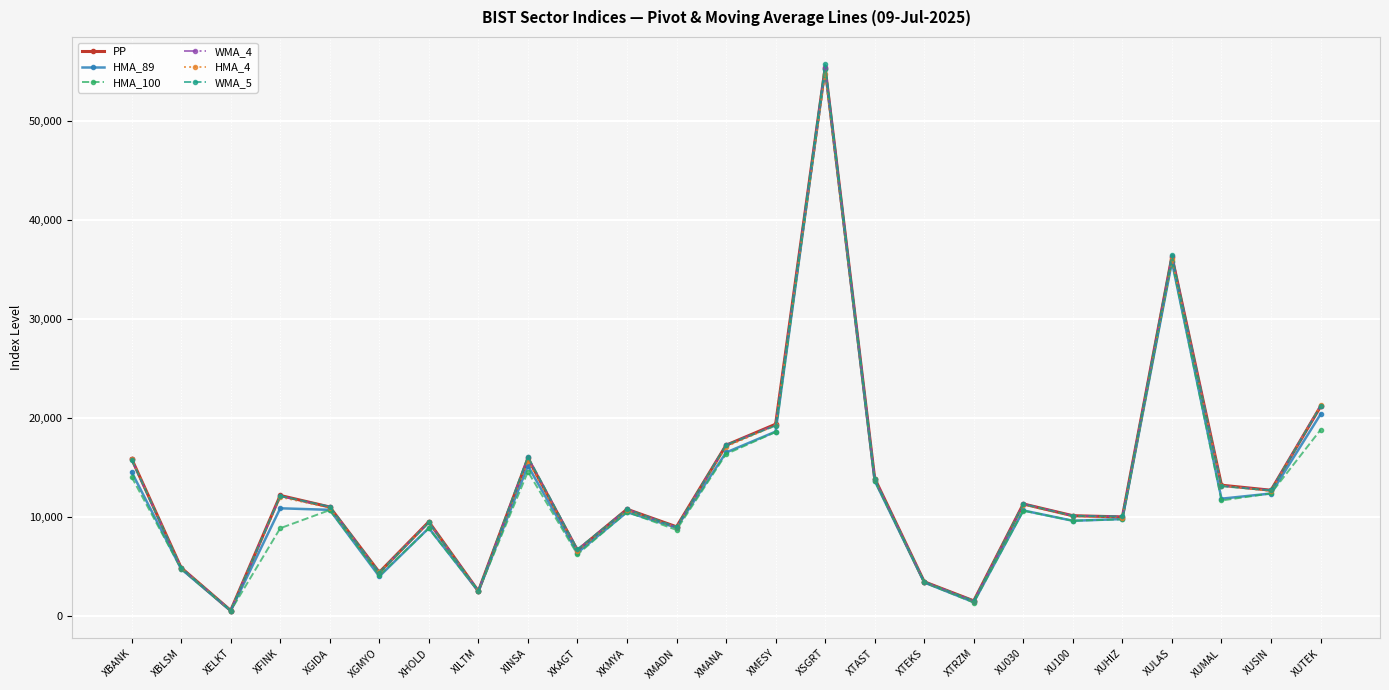

How many categories are shown in the chart?

25